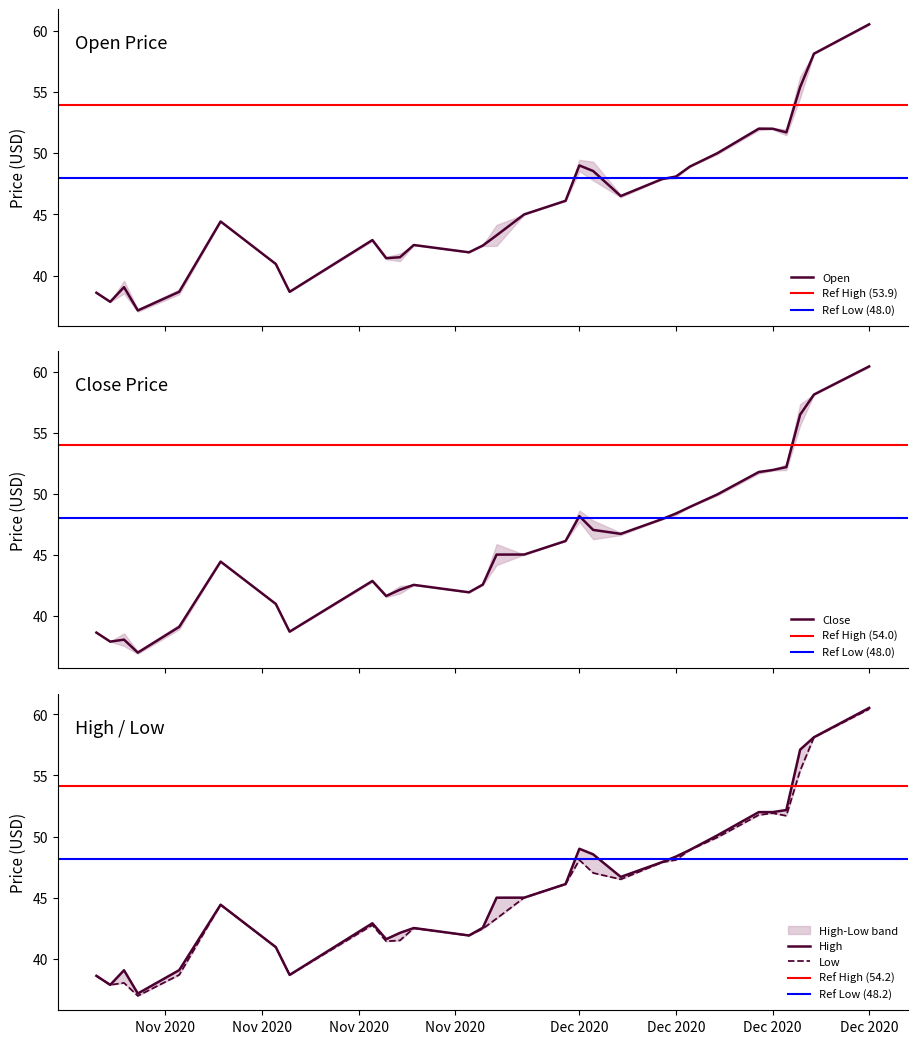

How many data points in Close are less than 45?

15